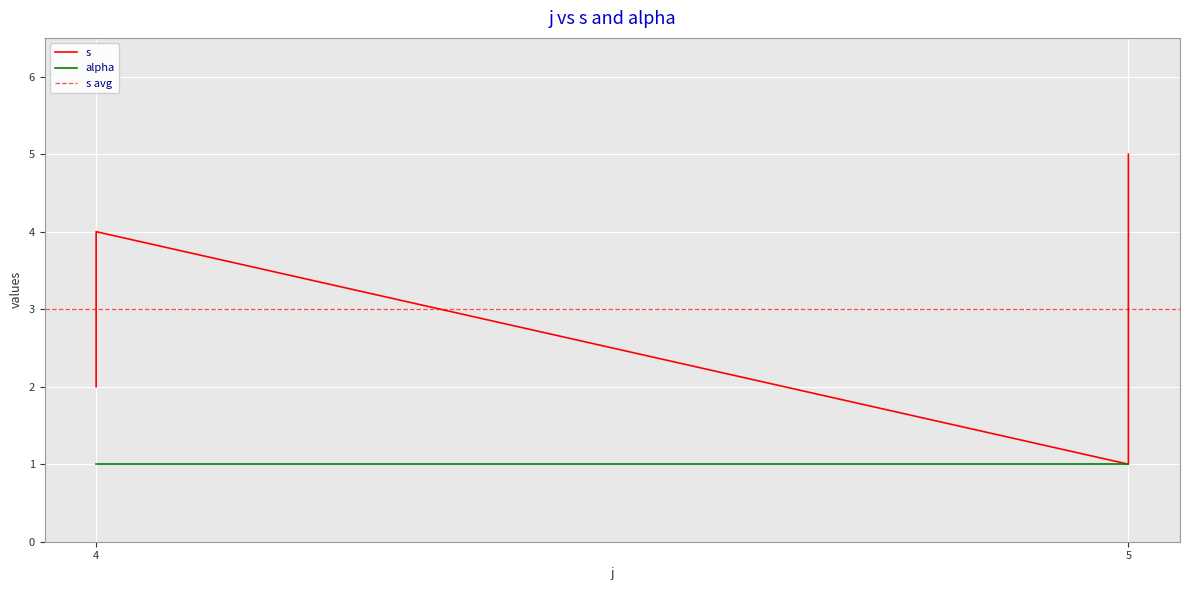

What is the value of the 1st point from the left?

2